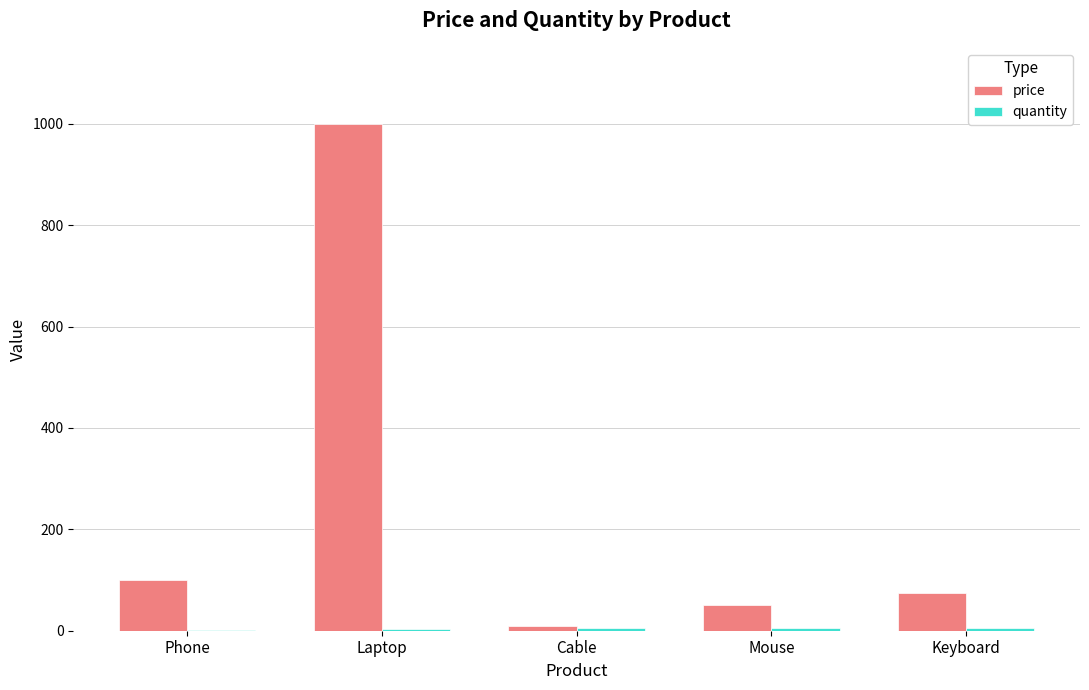

Which series changed the most between Phone and Cable?

price